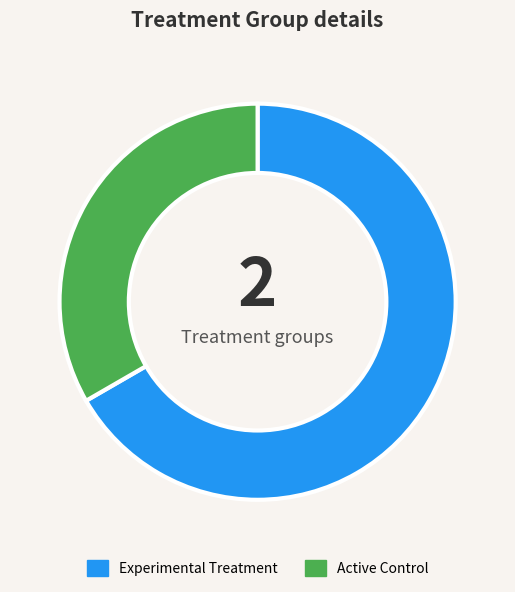

Is there any slice that represents more than half of the pie?

Yes